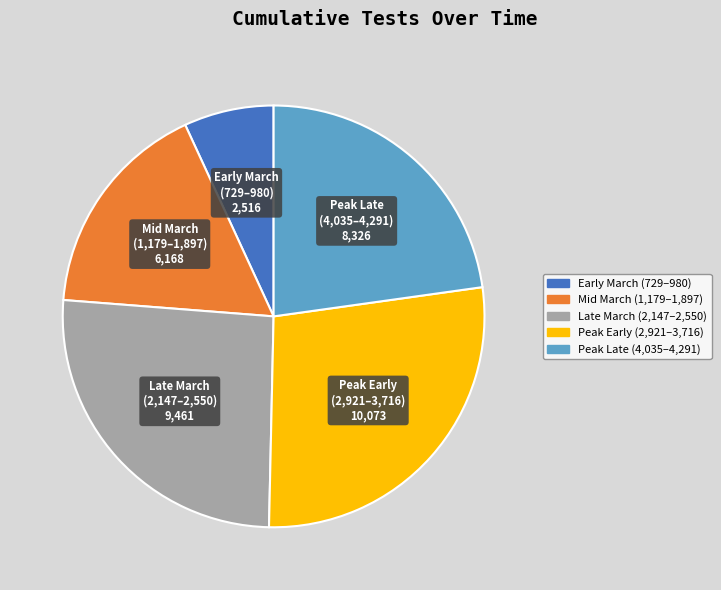

Does any single category account for the majority?

No